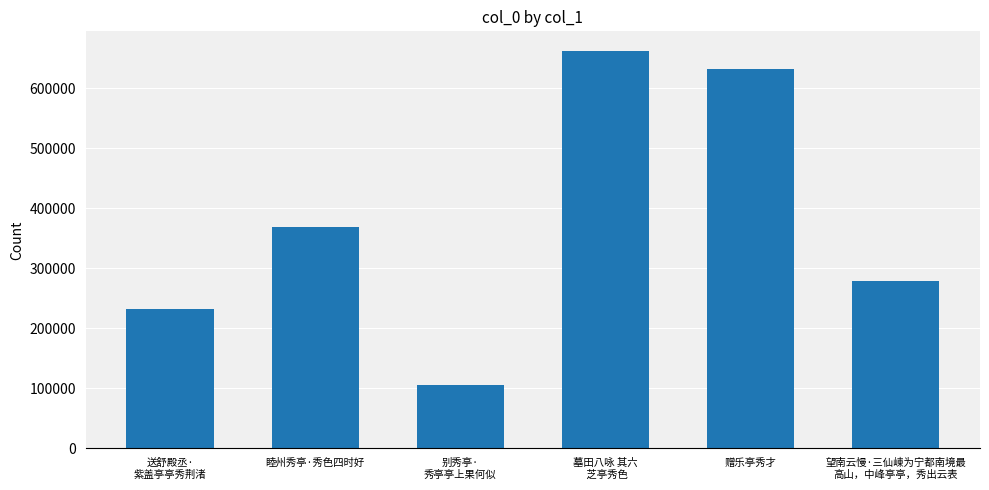

How many values are below 368169?

3